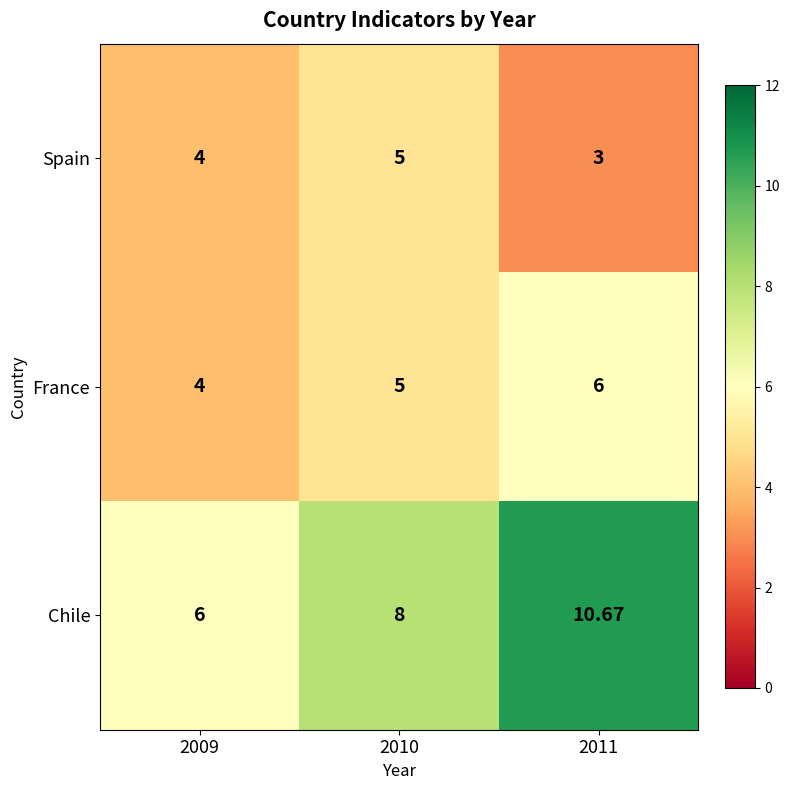

How many distinct data groups are displayed?

3